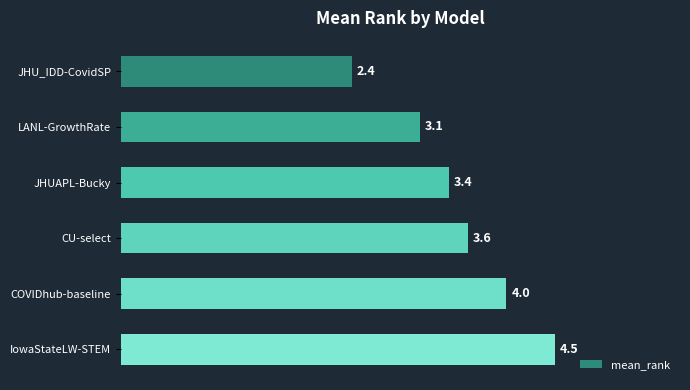

Is it true that the value at JHU_IDD-CovidSP is 3.6?

False